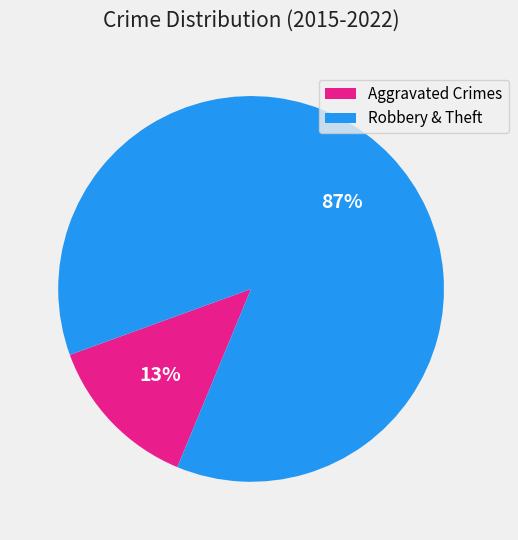

How many slices are in this pie chart?

2